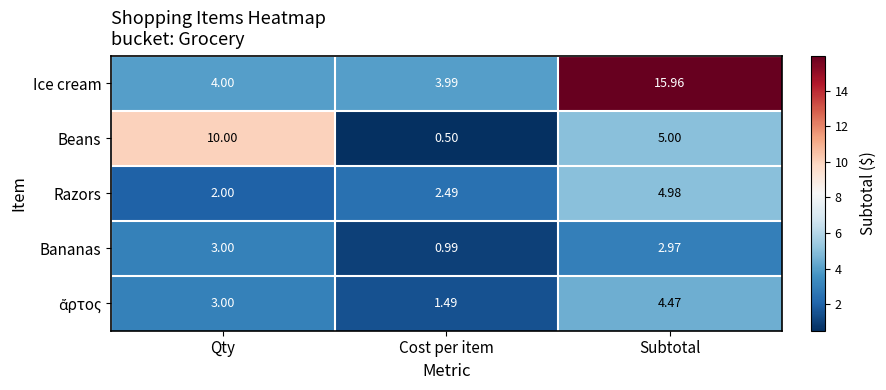

At which label does Beans first exceed 5?

Qty